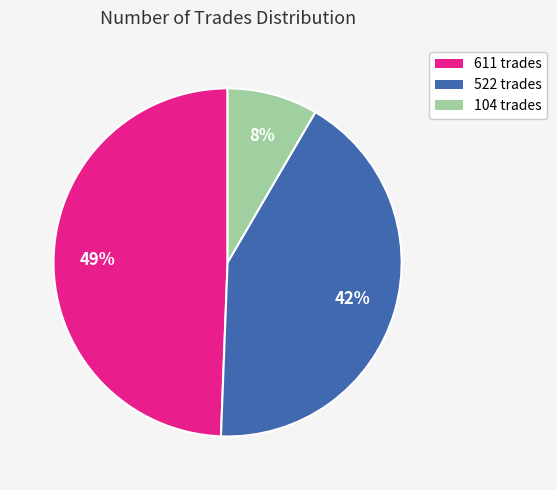

To the nearest percent, what is the combined percentage of 522 trades and 104 trades?

51%